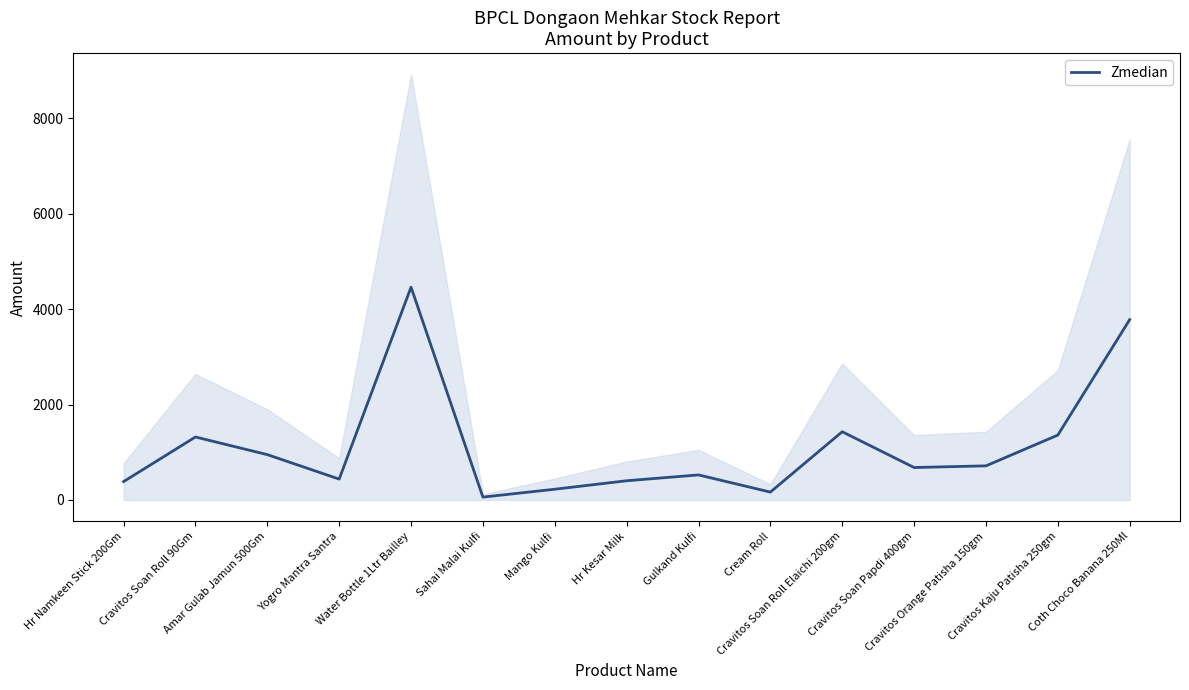

Between Cravitos Orange Patisha 150gm and Cream Roll, which is larger?

Cravitos Orange Patisha 150gm